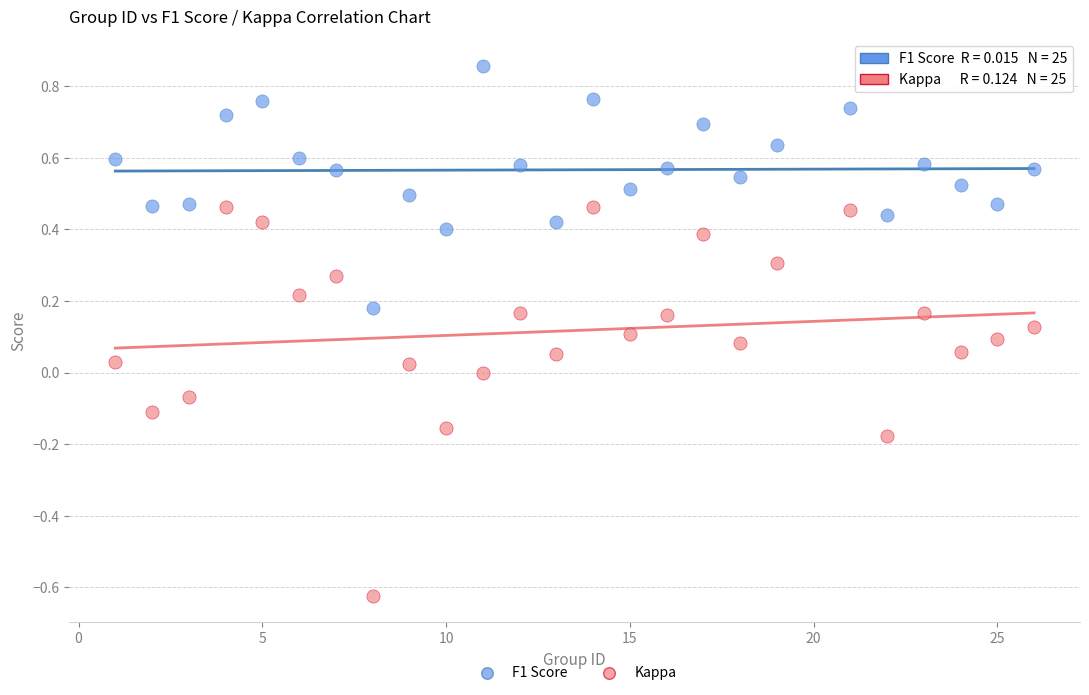

Which series reaches the maximum Y coordinate?

F1 Score